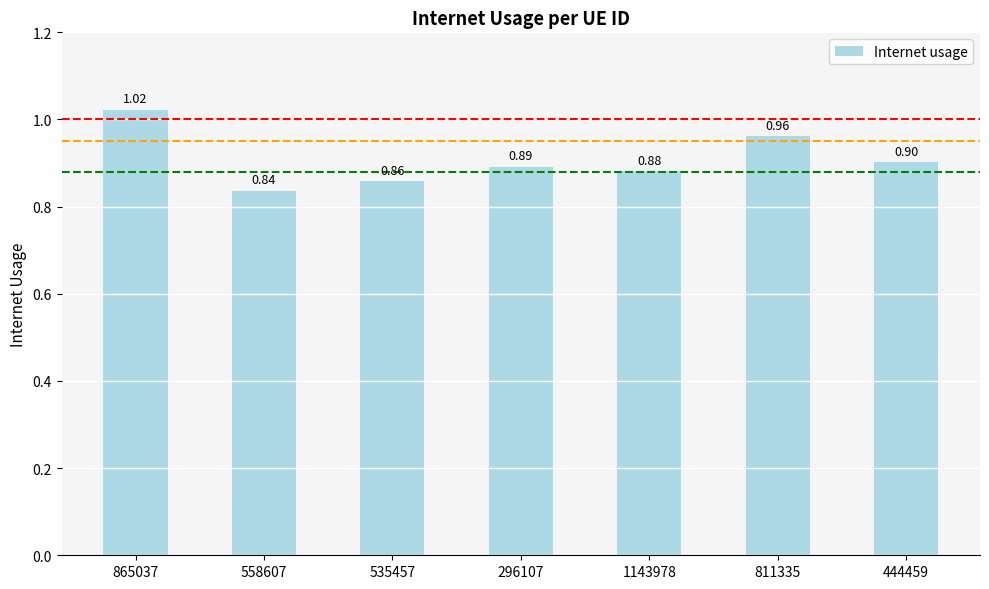

What is the value of the 7th bar from the left?

0.9